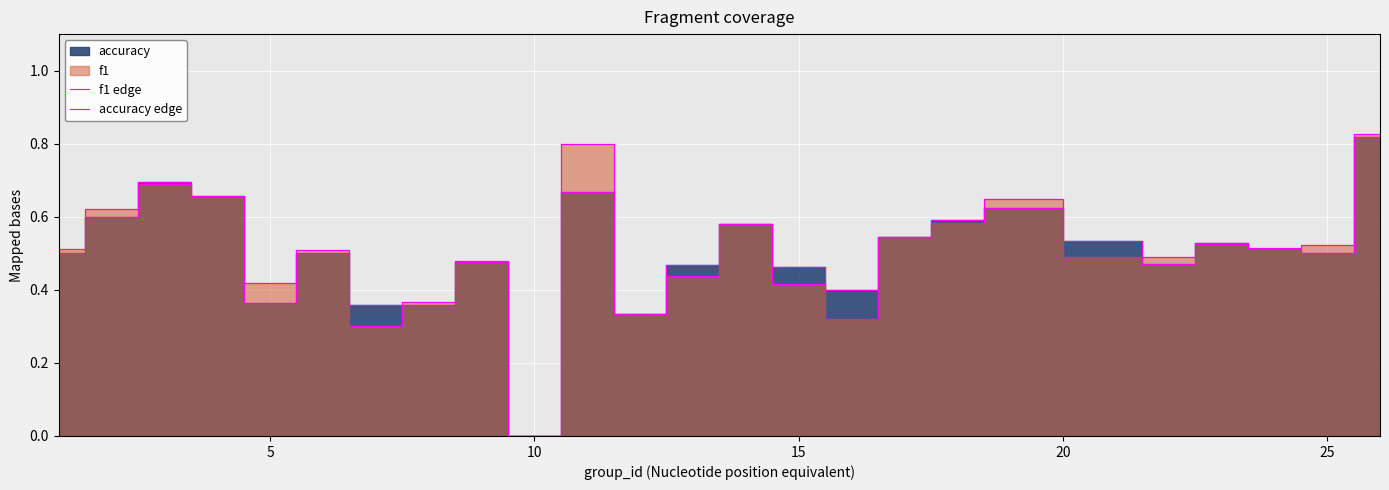

True or false: accuracy edge has a value of 1.1 at 10.

False